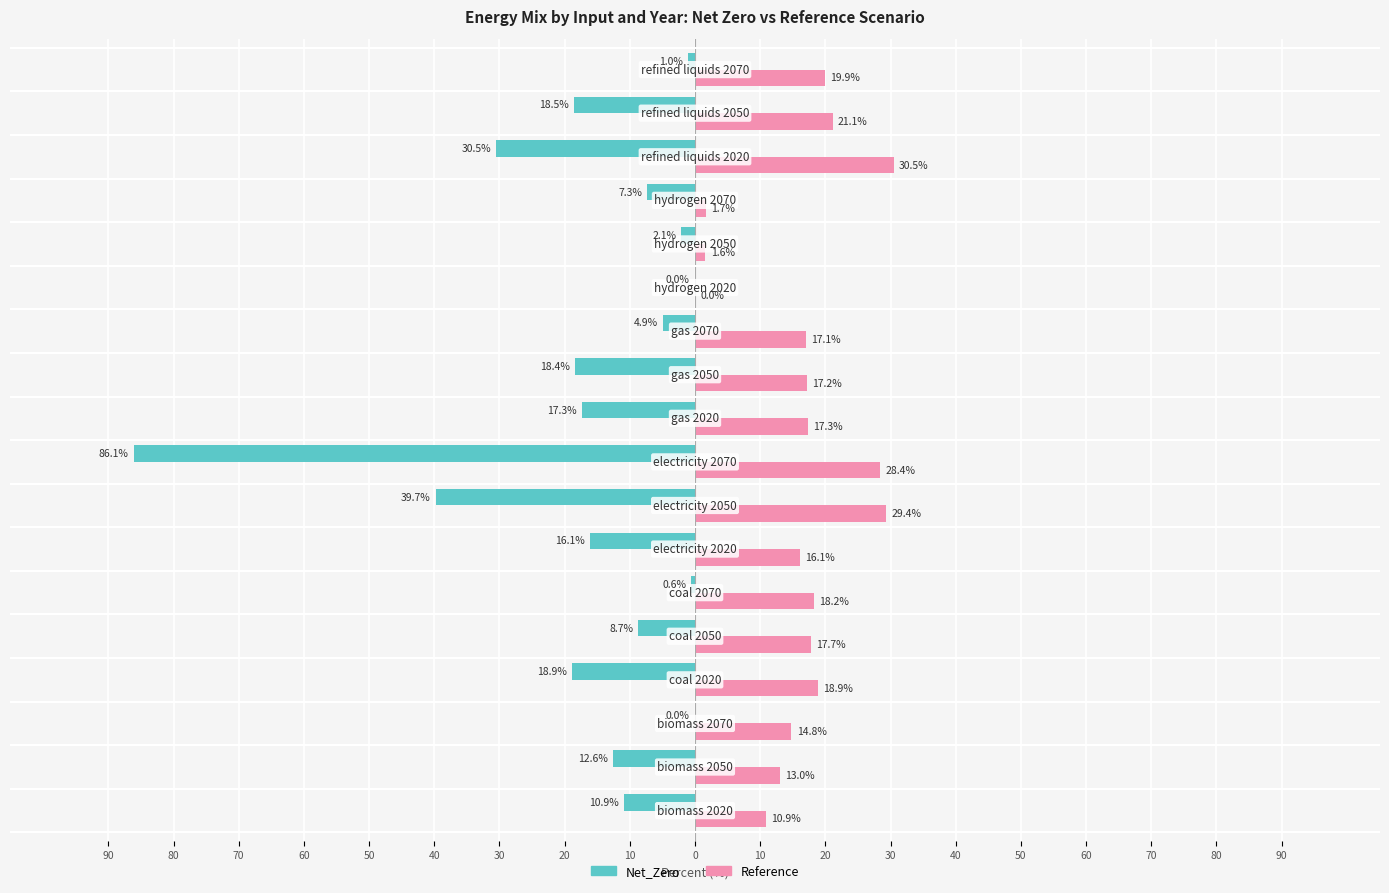

At how many categories does at least one series exceed 16?

12